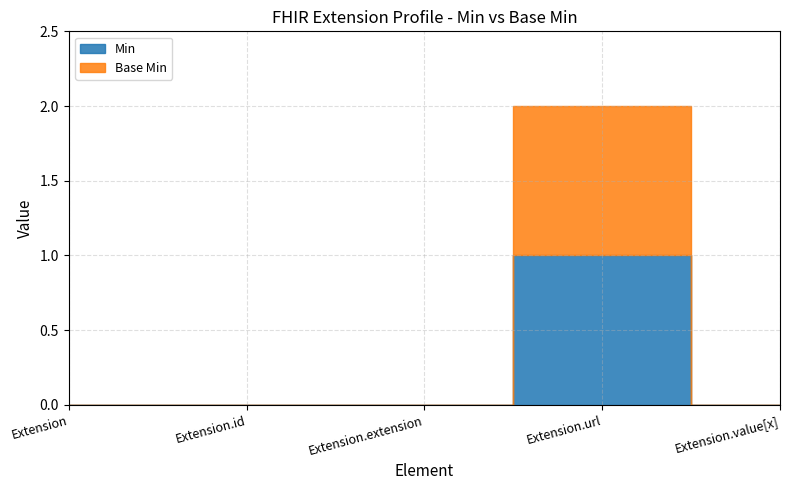

Is it true that Min equals 0 at Extension.value[x]?

False